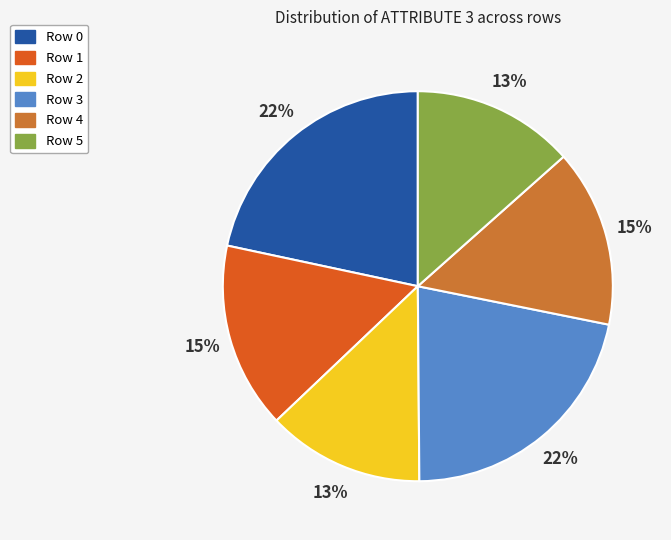

To the nearest percent, what is the difference between the Row 4 and Row 0 slice percentages?

7%